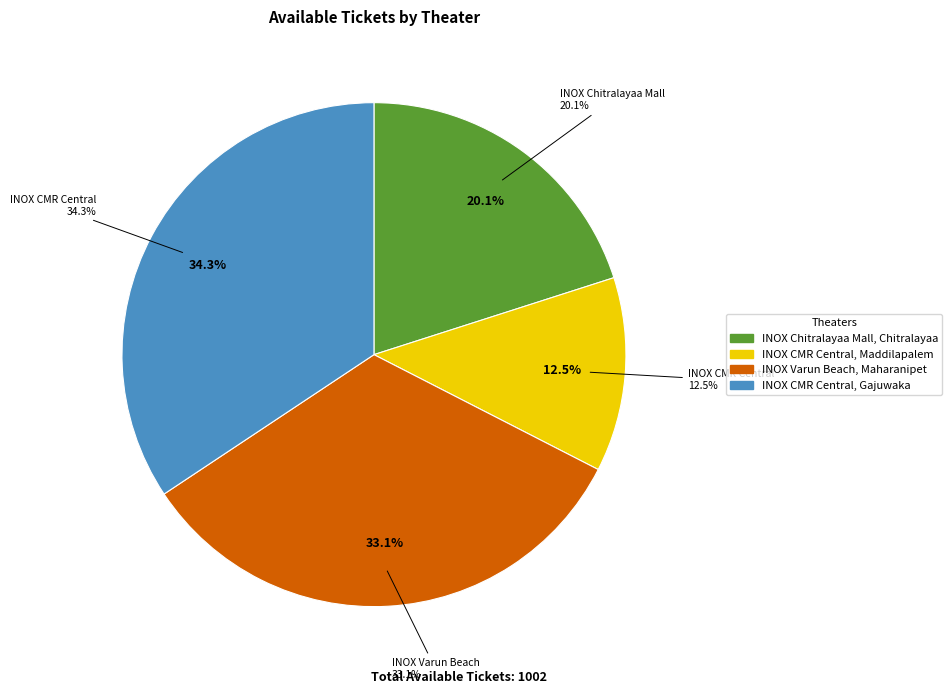

Is there any slice that represents more than half of the pie?

No